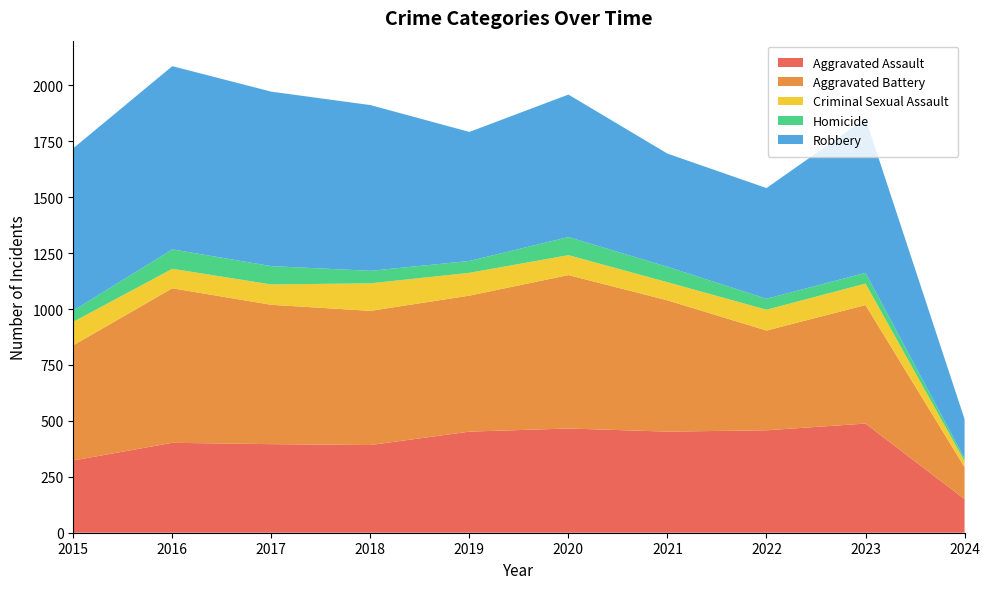

Reading left to right, transcribe all the data shown in this chart.

Aggravated Assault: 2015=323	2016=402	2017=396	2018=392	2019=452	2020=466	2021=452	2022=458	2023=488	2024=150
Aggravated Battery: 2015=515	2016=691	2017=623	2018=600	2019=608	2020=686	2021=587	2022=446	2023=530	2024=143
Criminal Sexual Assault: 2015=105	2016=87	2017=91	2018=123	2019=102	2020=89	2021=81	2022=93	2023=96	2024=27
Homicide: 2015=50	2016=87	2017=82	2018=56	2019=53	2020=81	2021=69	2022=49	2023=48	2024=12
Robbery: 2015=726	2016=819	2017=780	2018=741	2019=577	2020=637	2021=506	2022=495	2023=690	2024=176